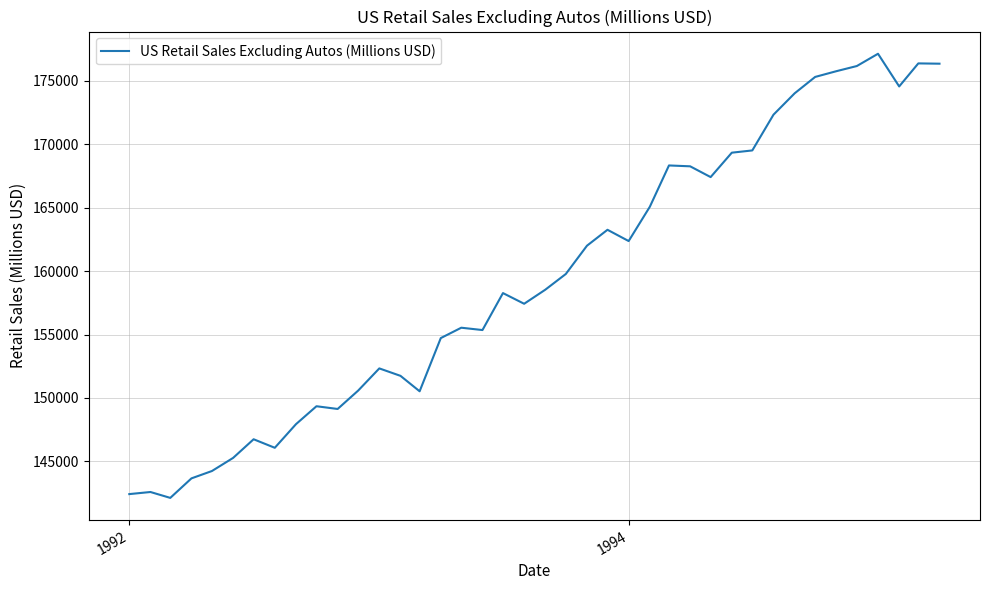

What is the difference between the maximum and minimum values?

35016